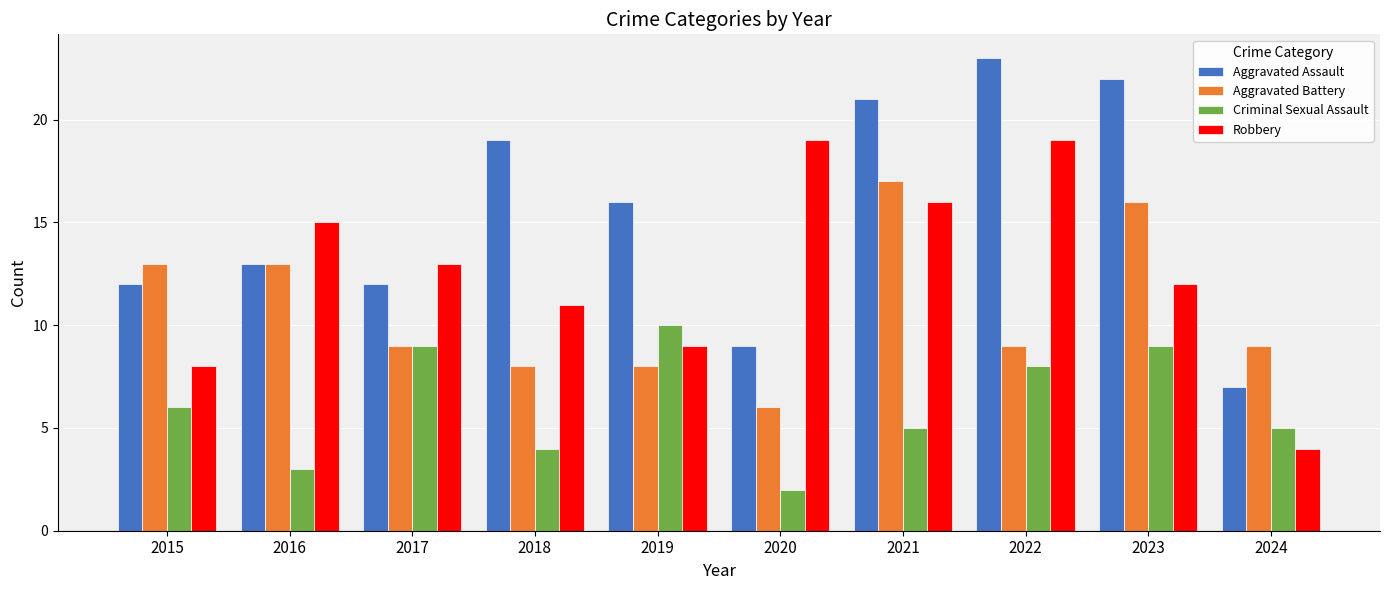

How many bars are there in each group?

4